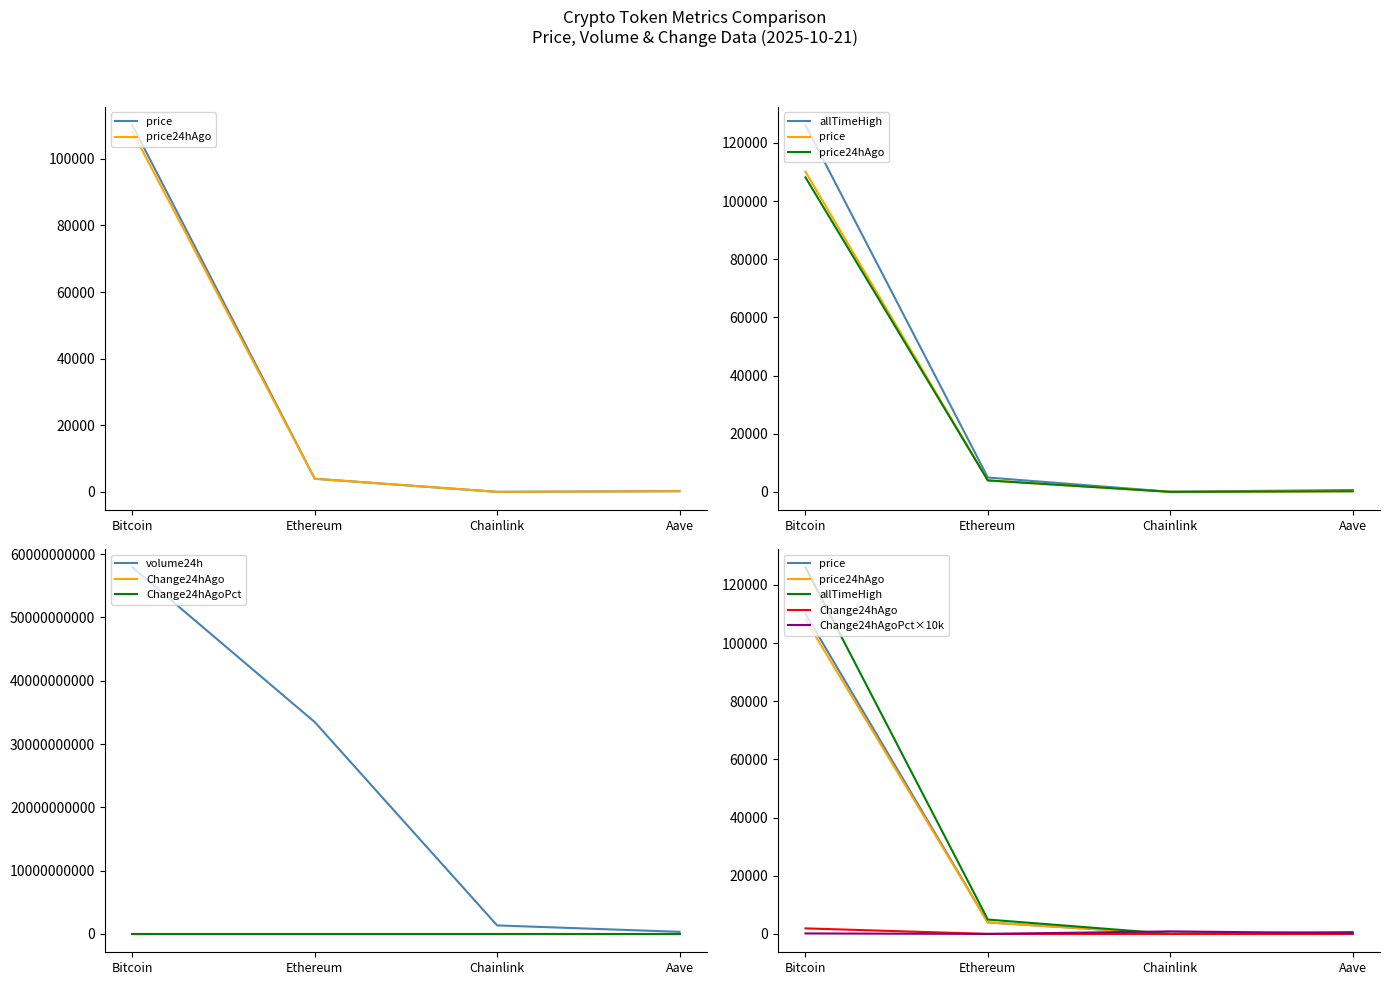

What is the difference between the maximum and minimum values in the Change24hAgo series?

1915.3